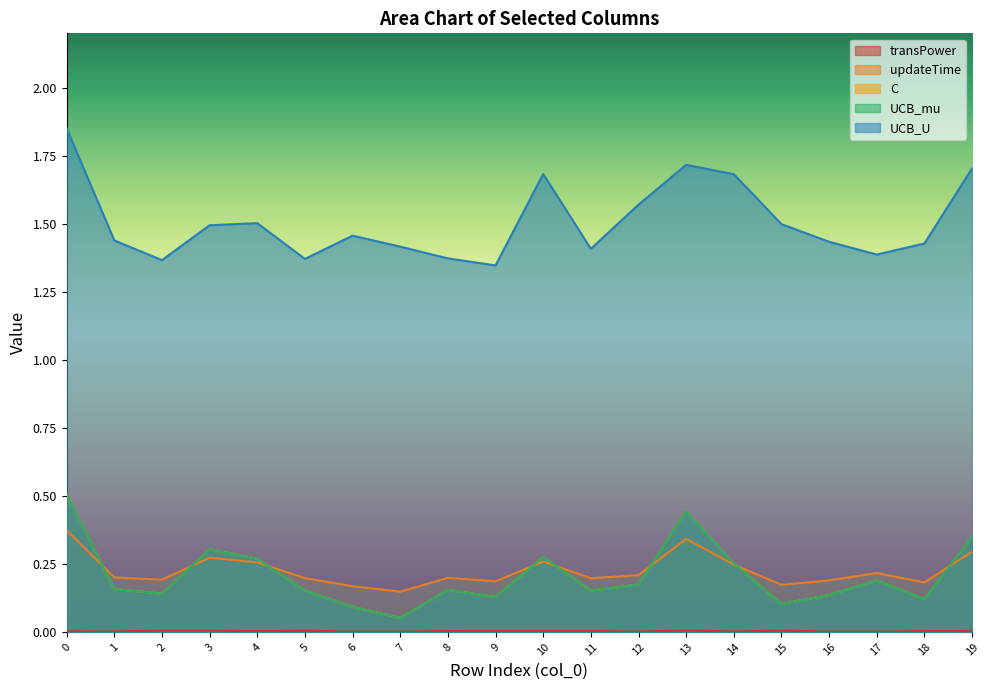

Reading left to right, extract all data points from this chart.

transPower: 0=0.0	1=0.0	2=0.0	3=0.0	4=0.0	5=0.0	6=0.0	7=0.0	8=0.0	9=0.0	10=0.0	11=0.0	12=0.0	13=0.0	14=0.0	15=0.0	16=0.0	17=0.0	18=0.0	19=0.0
updateTime: 0=0.4	1=0.2	2=0.2	3=0.3	4=0.3	5=0.2	6=0.2	7=0.1	8=0.2	9=0.2	10=0.3	11=0.2	12=0.2	13=0.3	14=0.2	15=0.2	16=0.2	17=0.2	18=0.2	19=0.3
C: 0=0.5	1=0.2	2=0.1	3=0.3	4=0.3	5=0.2	6=0.1	7=0.1	8=0.2	9=0.1	10=0.3	11=0.2	12=0.2	13=0.4	14=0.3	15=0.1	16=0.1	17=0.2	18=0.1	19=0.3
UCB_mu: 0=0.5	1=0.2	2=0.1	3=0.3	4=0.3	5=0.2	6=0.1	7=0.1	8=0.2	9=0.1	10=0.3	11=0.2	12=0.2	13=0.4	14=0.3	15=0.1	16=0.1	17=0.2	18=0.1	19=0.3
UCB_U: 0=1.9	1=1.4	2=1.4	3=1.5	4=1.5	5=1.4	6=1.5	7=1.4	8=1.4	9=1.3	10=1.7	11=1.4	12=1.6	13=1.7	14=1.7	15=1.5	16=1.4	17=1.4	18=1.4	19=1.7